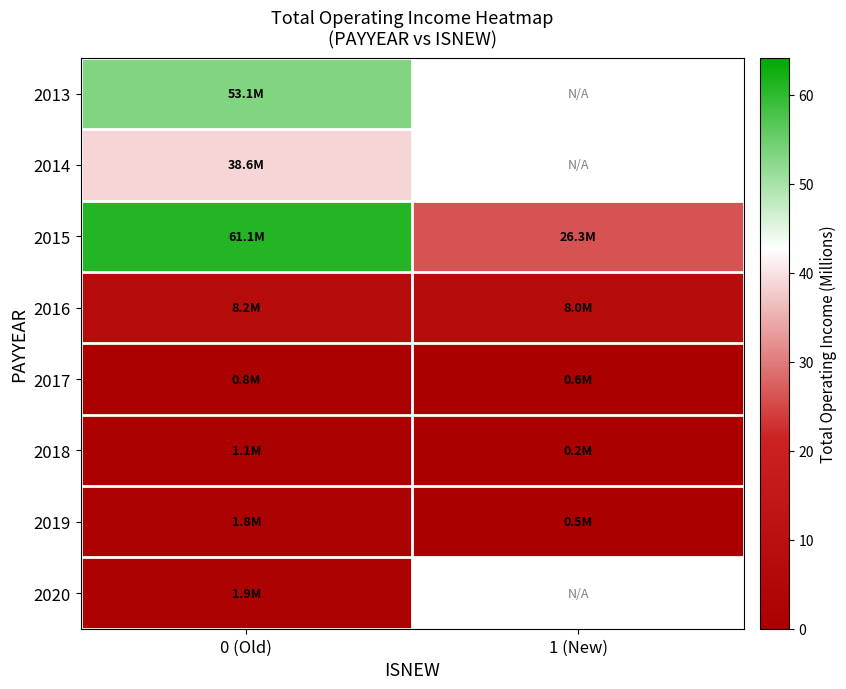

At which category is the sum across all series the highest?

0 (Old)